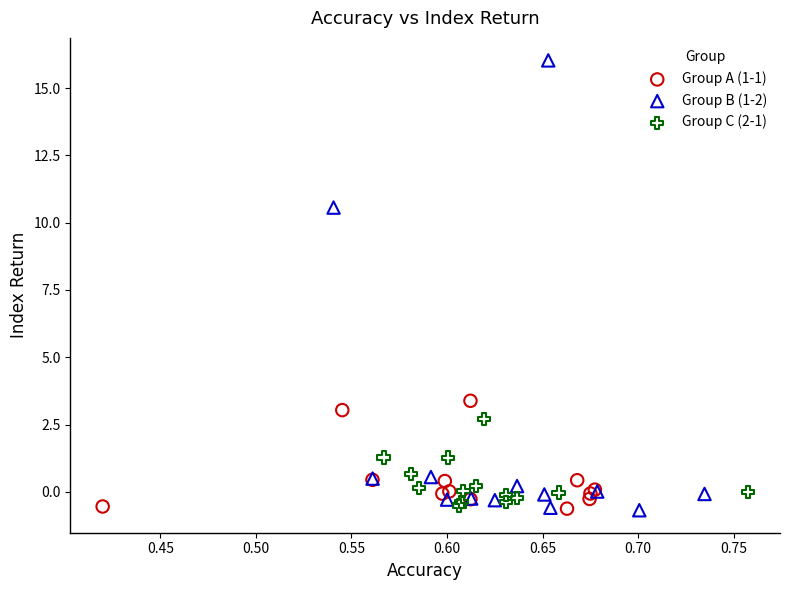

Which series reaches the maximum Y coordinate?

Group B (1-2)